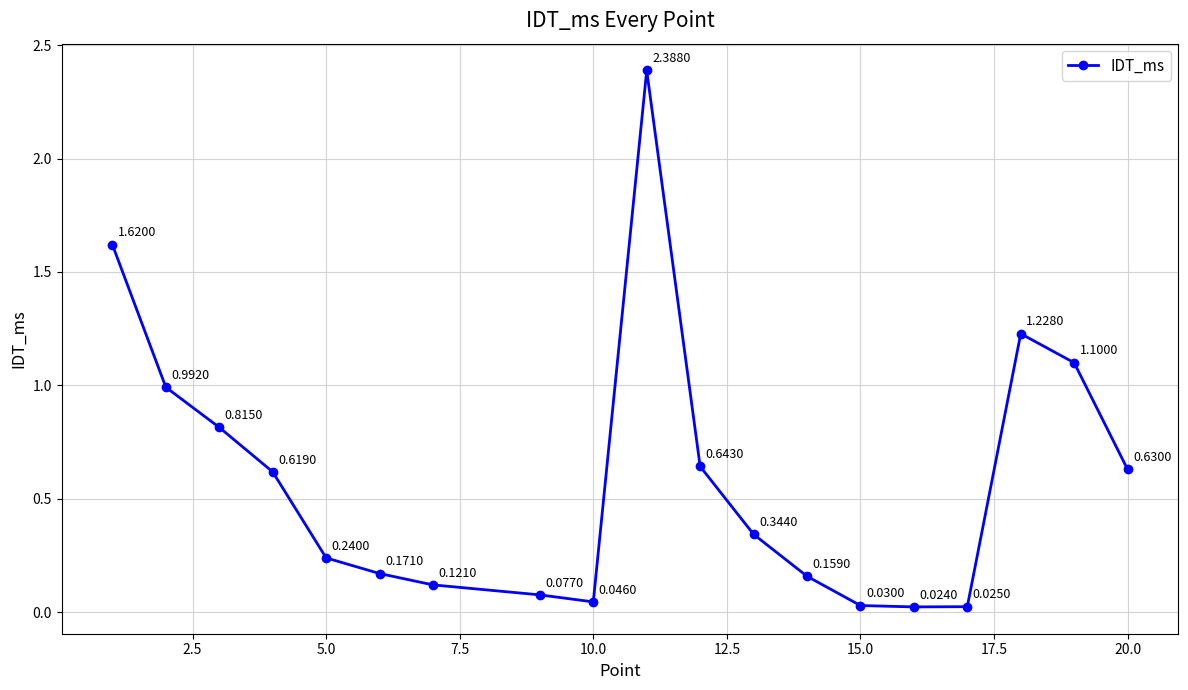

True or false: the data has more than 0 interior local peaks.

True